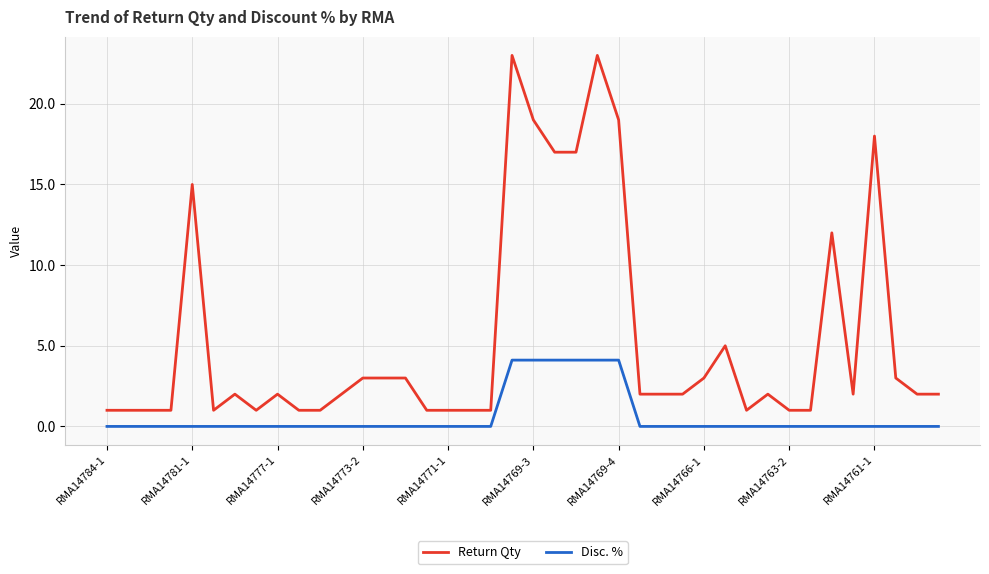

Which series has the largest total across all categories?

Return Qty